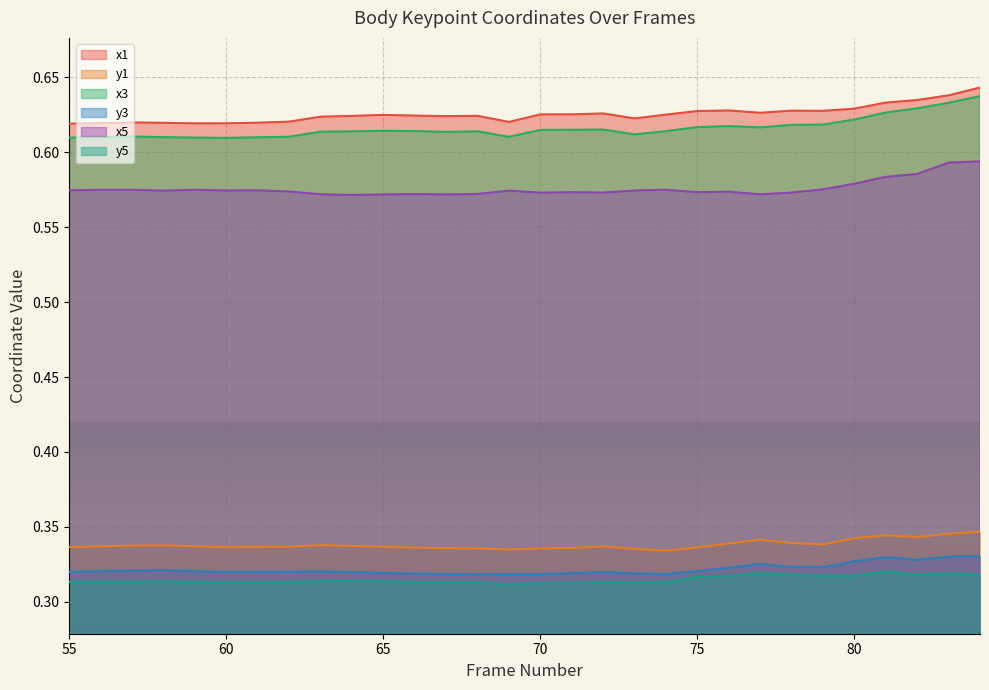

The value of x3 at 63 is 0.8. True or false?

False